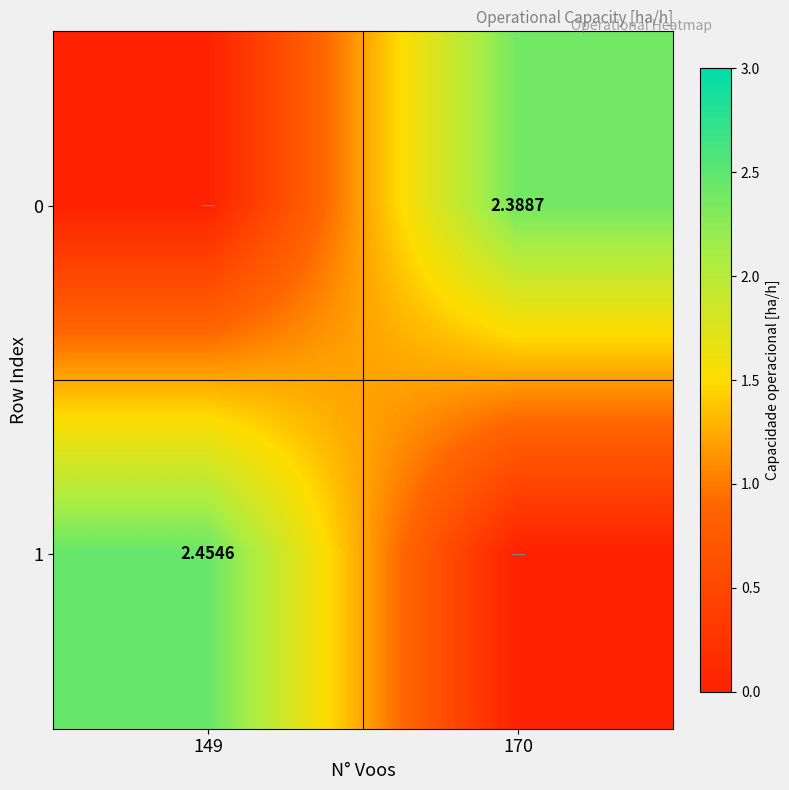

The 1 series shows 3.4 at 149. True or false?

False